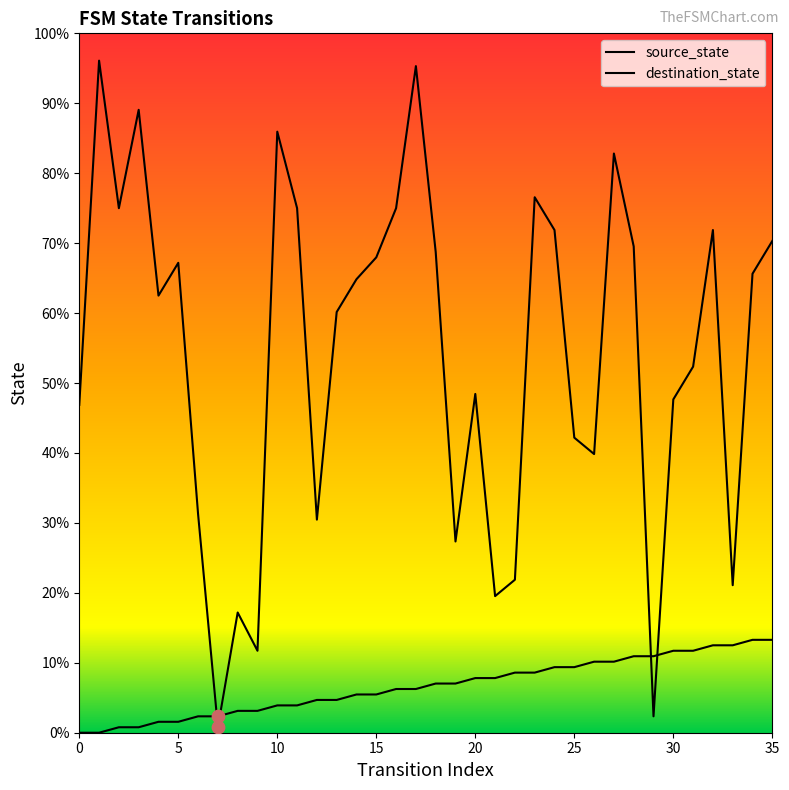

What are all the series names shown in the legend?

source_state, destination_state